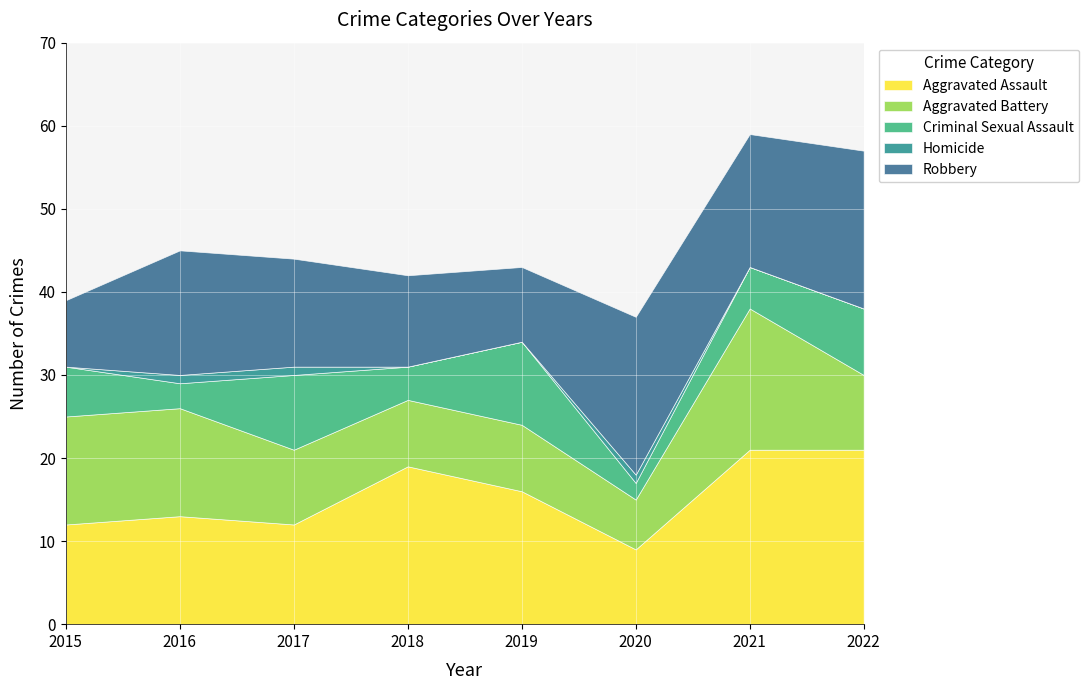

At which category does the chart reach its peak across all series?

2021